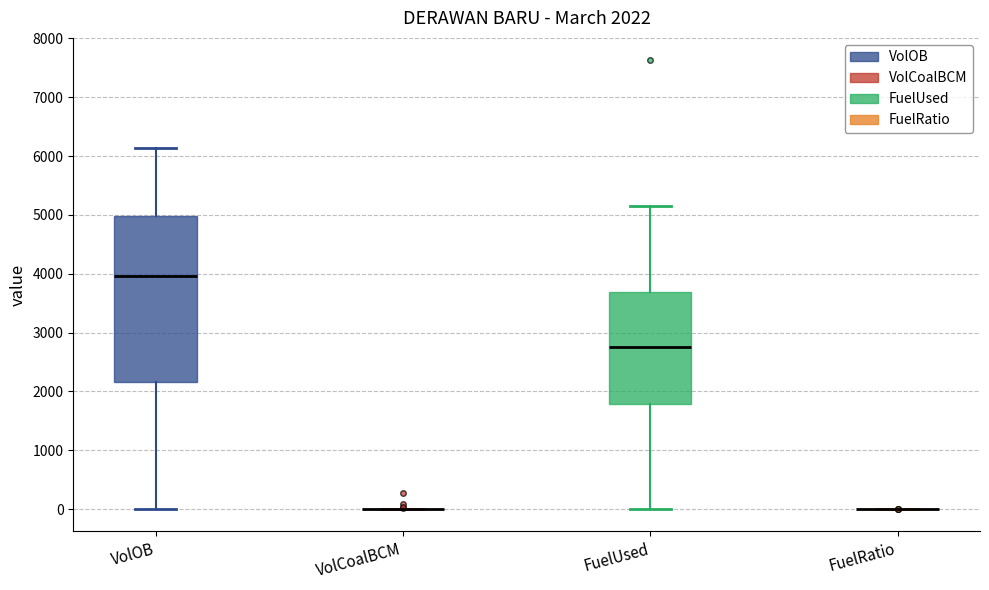

Comparing the boxes themselves (not the whiskers), which one is the tallest?

VolOB